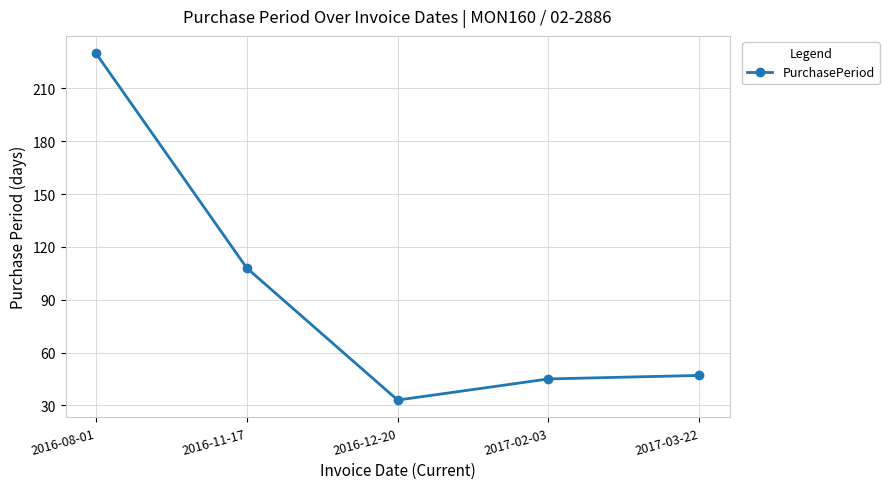

What is the ratio of the value at 2017-03-22 to the value at 2016-11-17?

0.4